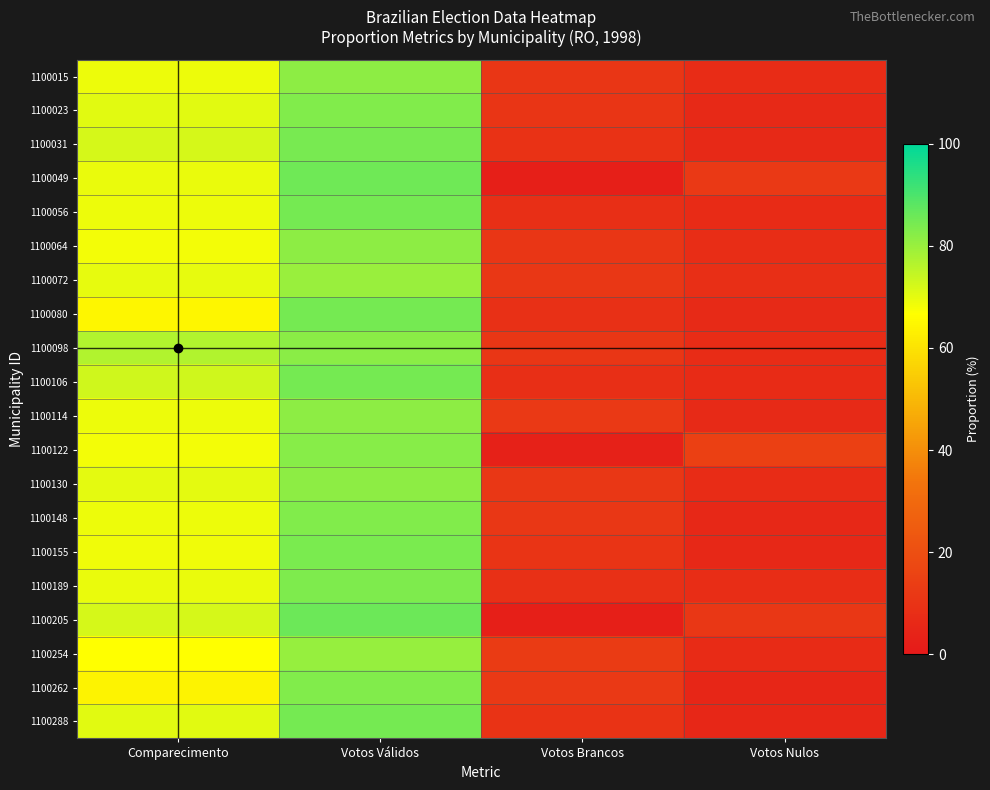

What is the smallest value displayed?

2.5